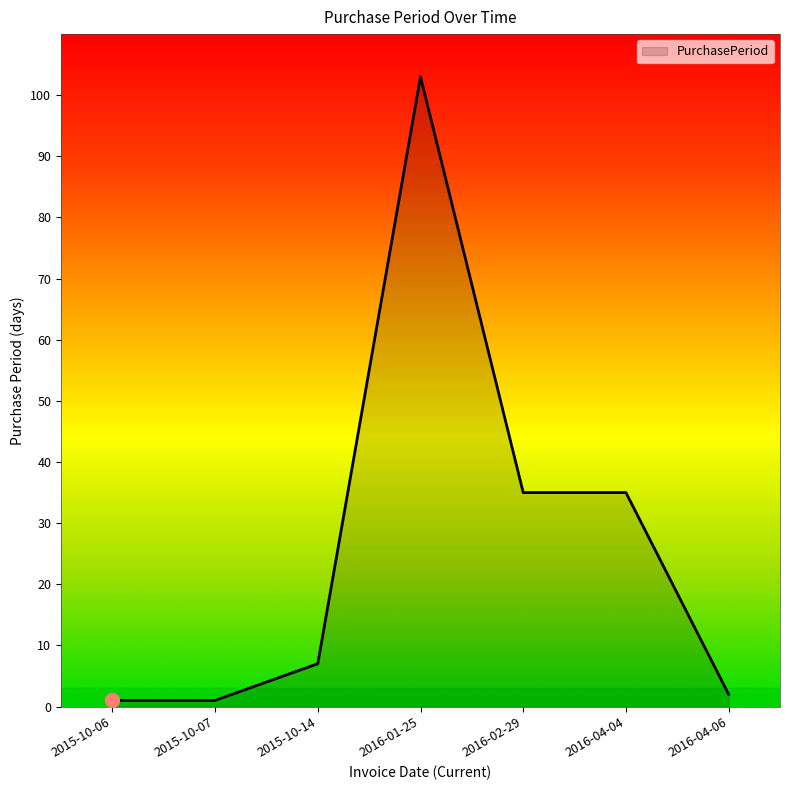

Reading left to right, list all the values displayed in this chart.

1	1	7	103	35	35	2